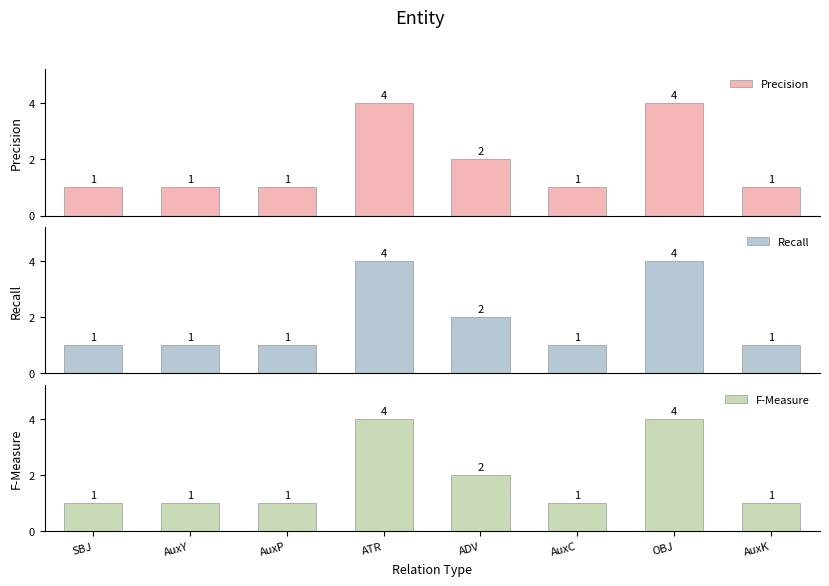

What are all the series names shown in the legend?

Precision, Recall, F-Measure